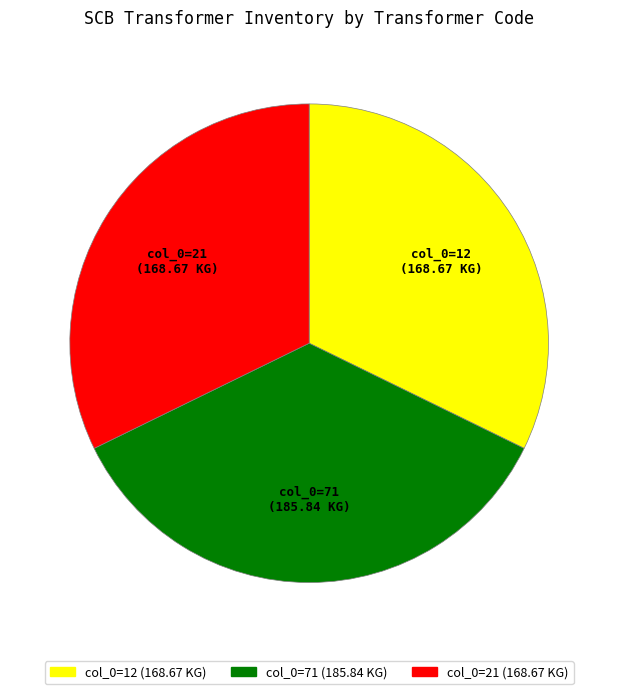

Is there any slice that represents more than half of the pie?

No